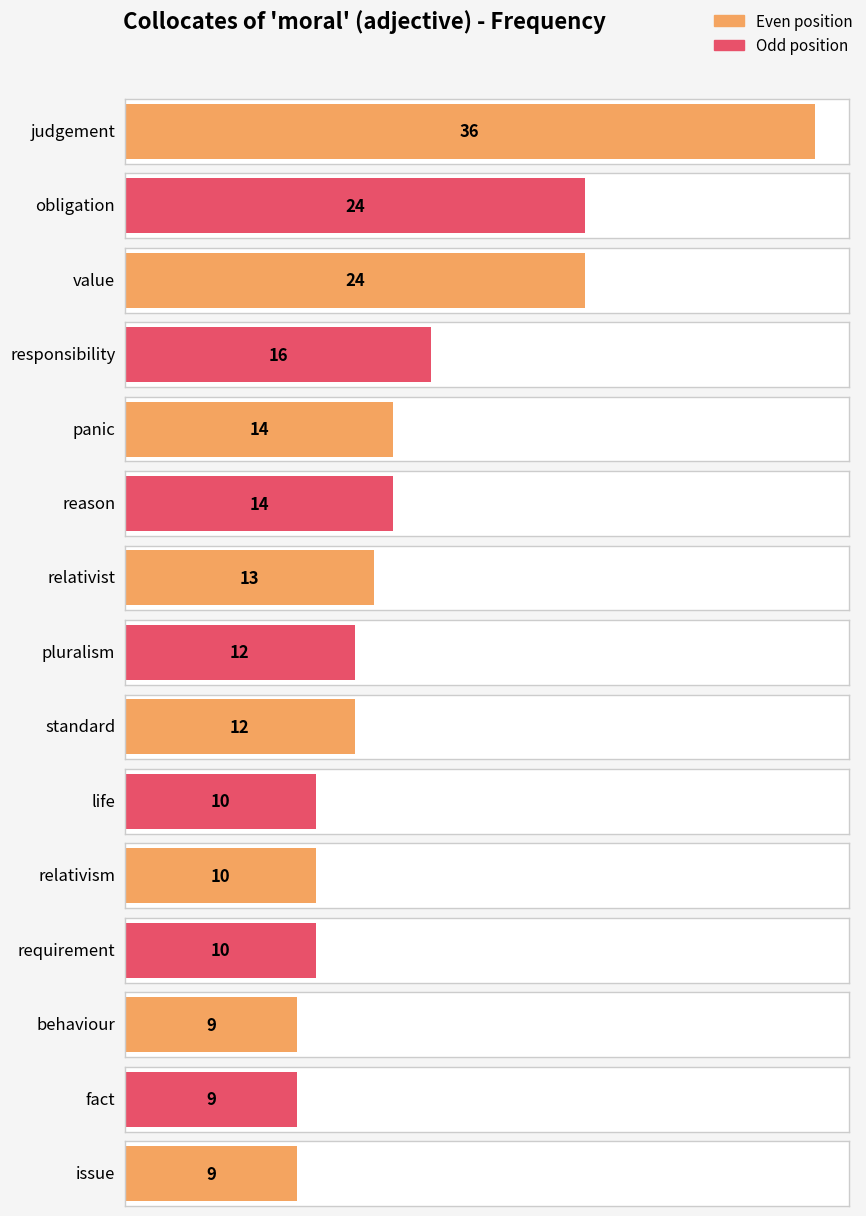

Rank the categories by value from highest to lowest.

judgement, obligation, value, responsibility, panic, reason, relativist, pluralism, standard, life, relativism, requirement, behaviour, fact, issue